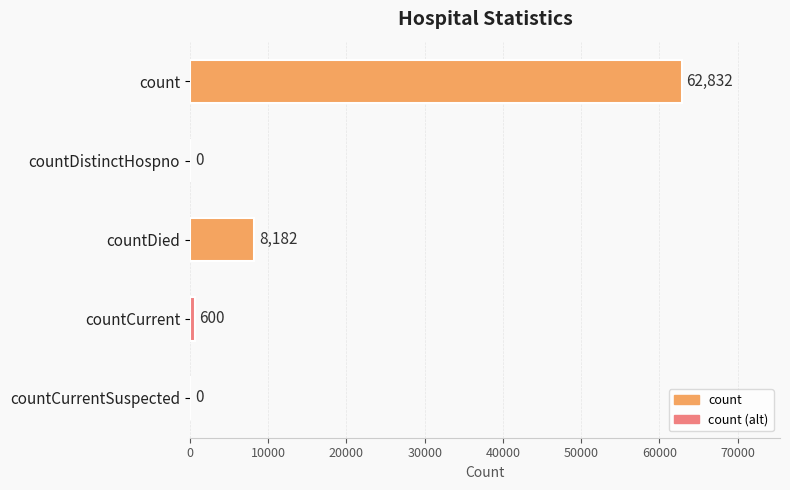

Where is the data nearest to the value 31416?

countDied